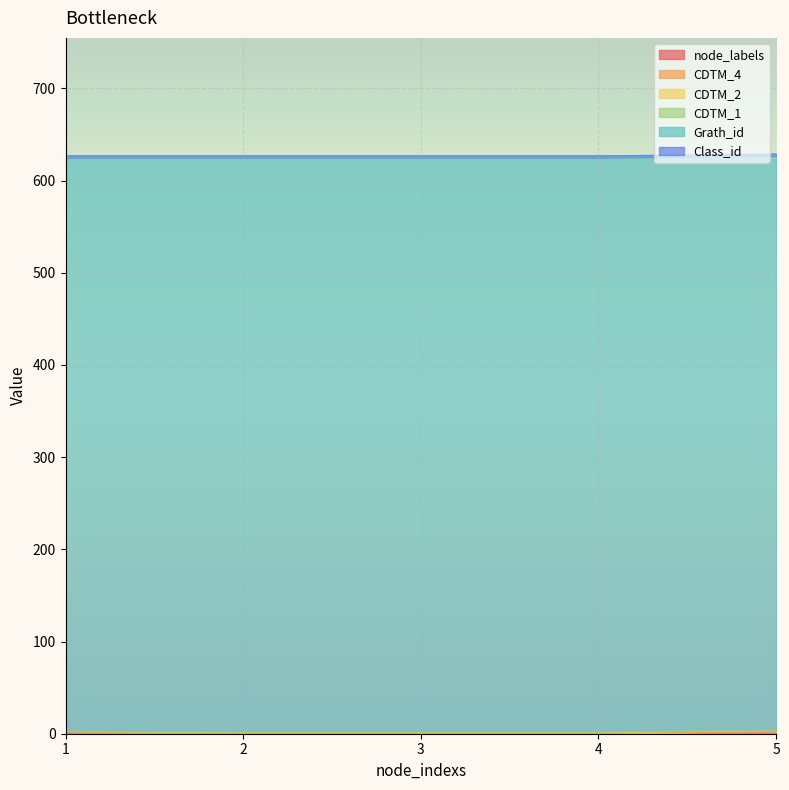

What is the difference between the maximum and minimum values in the CDTM_4 series?

1